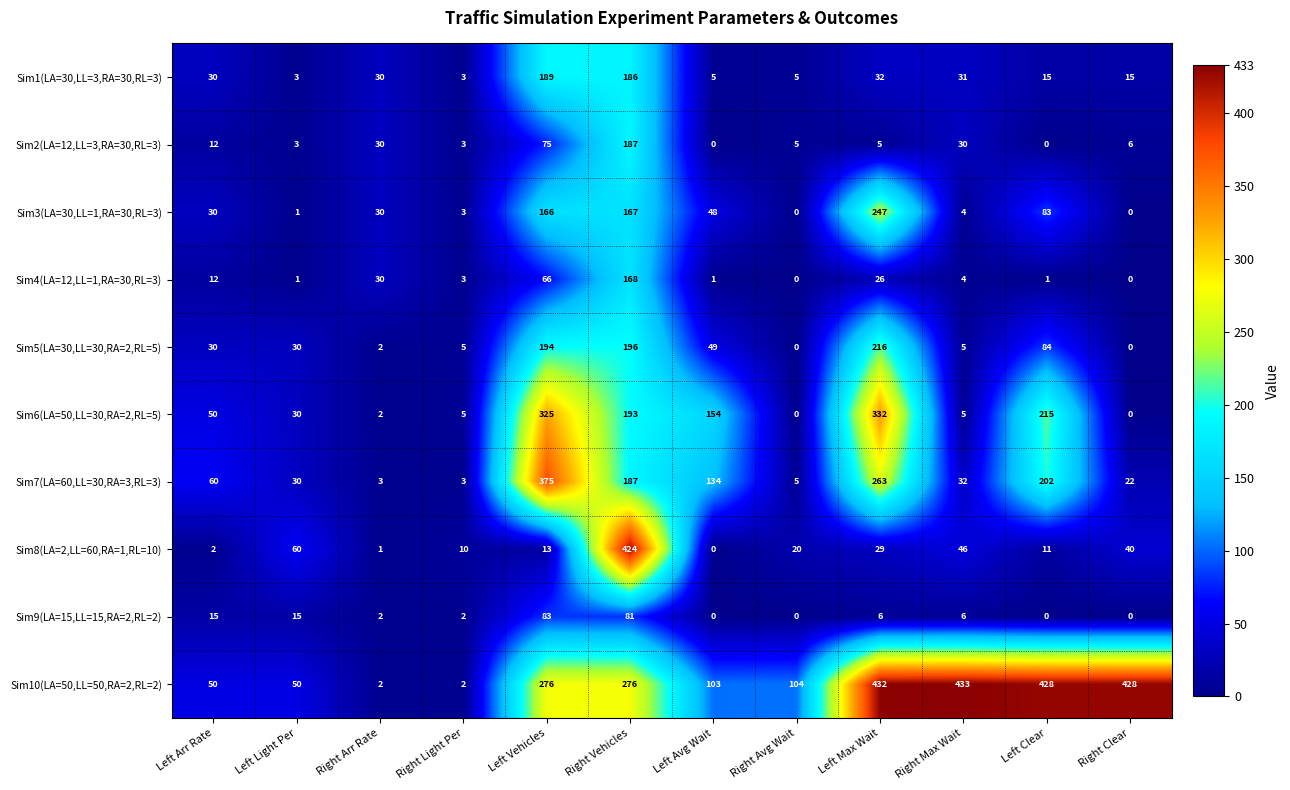

What is the highest value of the Sim3(LA=30,LL=1,RA=30,RL=3) series?

247